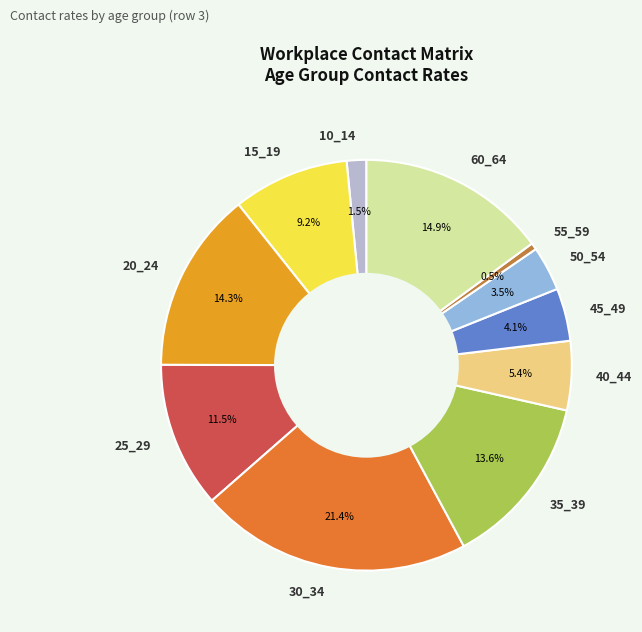

To the nearest percent, what is the difference between the largest and smallest slice percentages?

21%